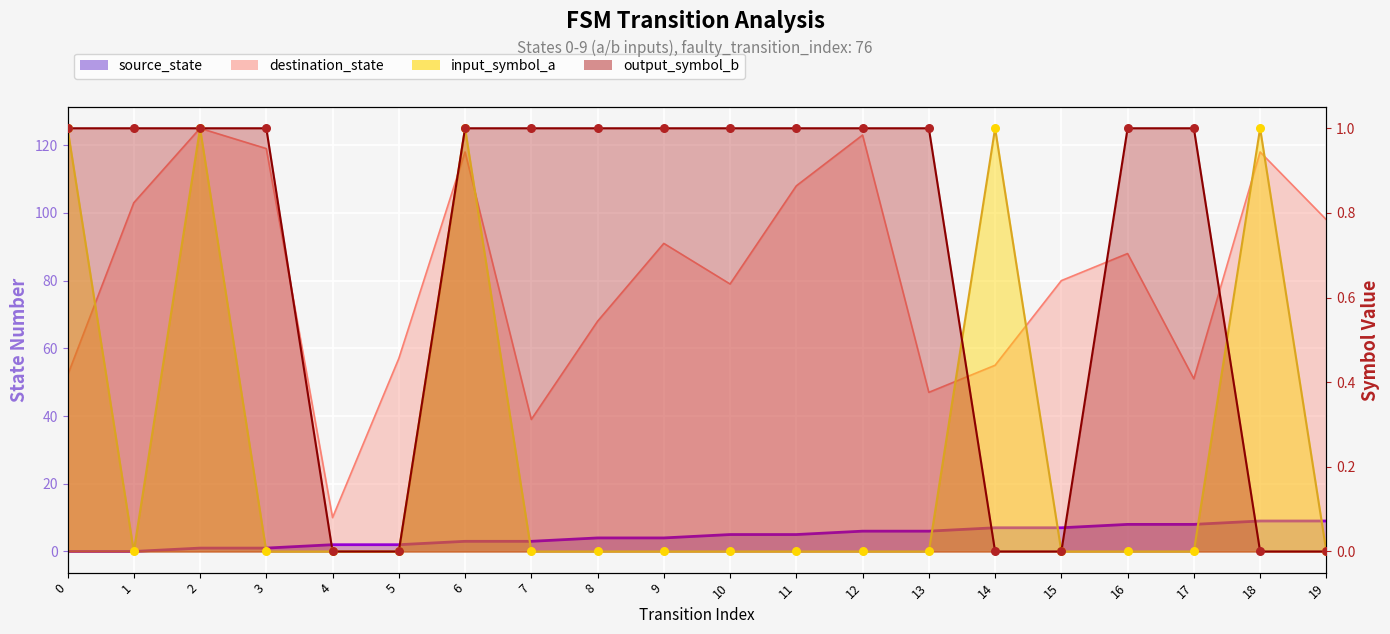

Which series contains the lowest Y value?

source_state